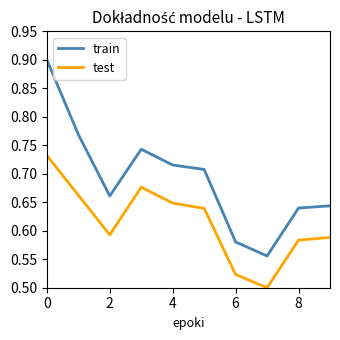

True or false: train and test cross at least once.

False